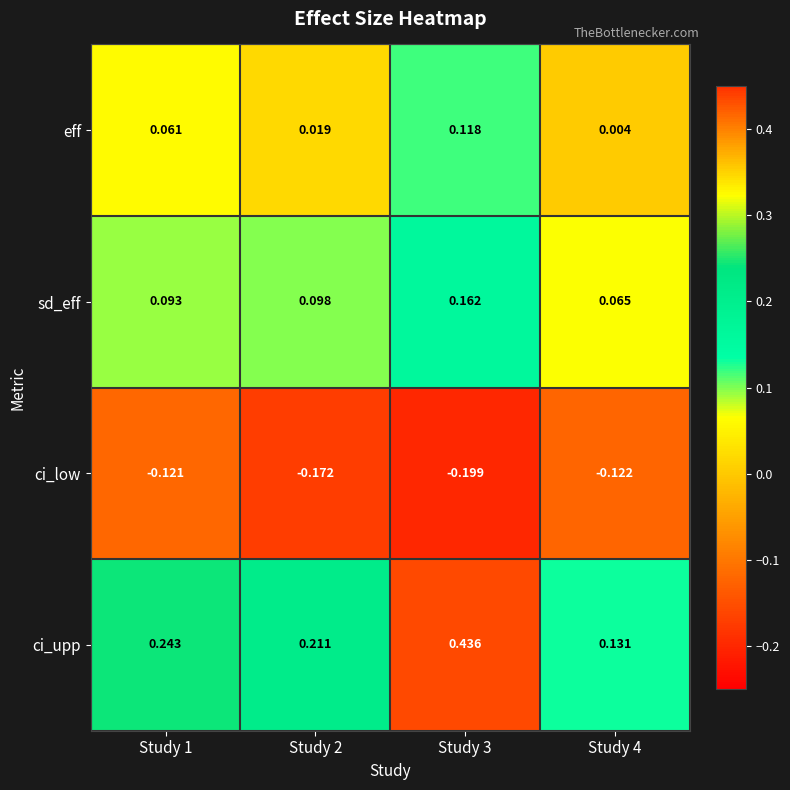

Between Study 1 and Study 4, which series saw the biggest shift?

ci_upp